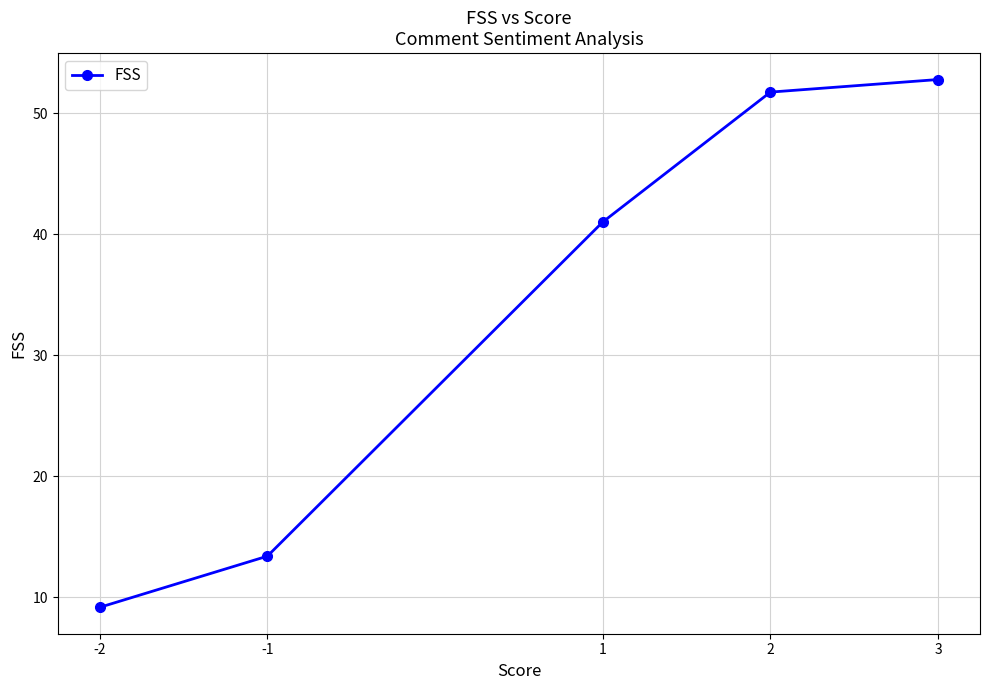

True or false: there are more than 2 points higher than both neighbors.

False